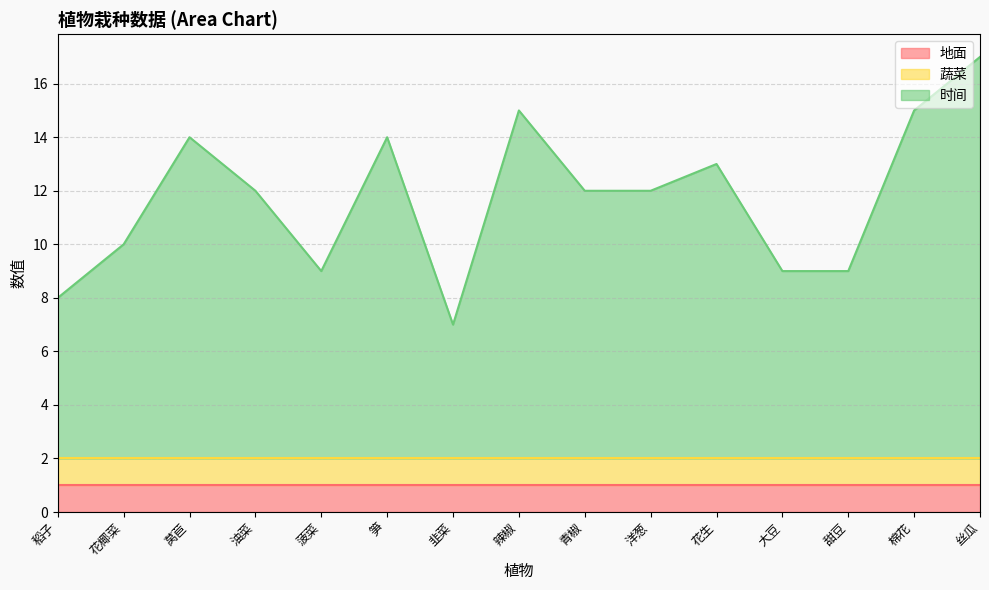

True or false: 地面 and 时间 intersect in this chart.

False